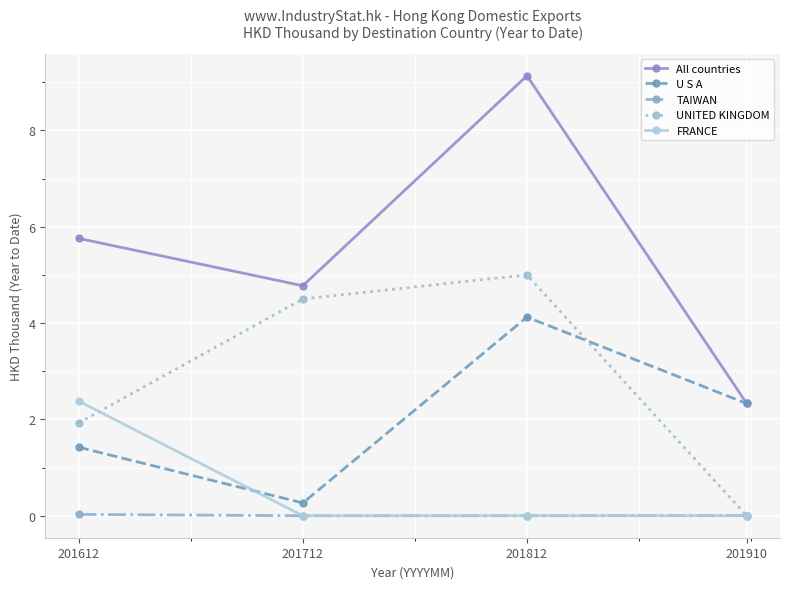

In All countries, how many points are higher than both neighbors (excluding endpoints)?

1